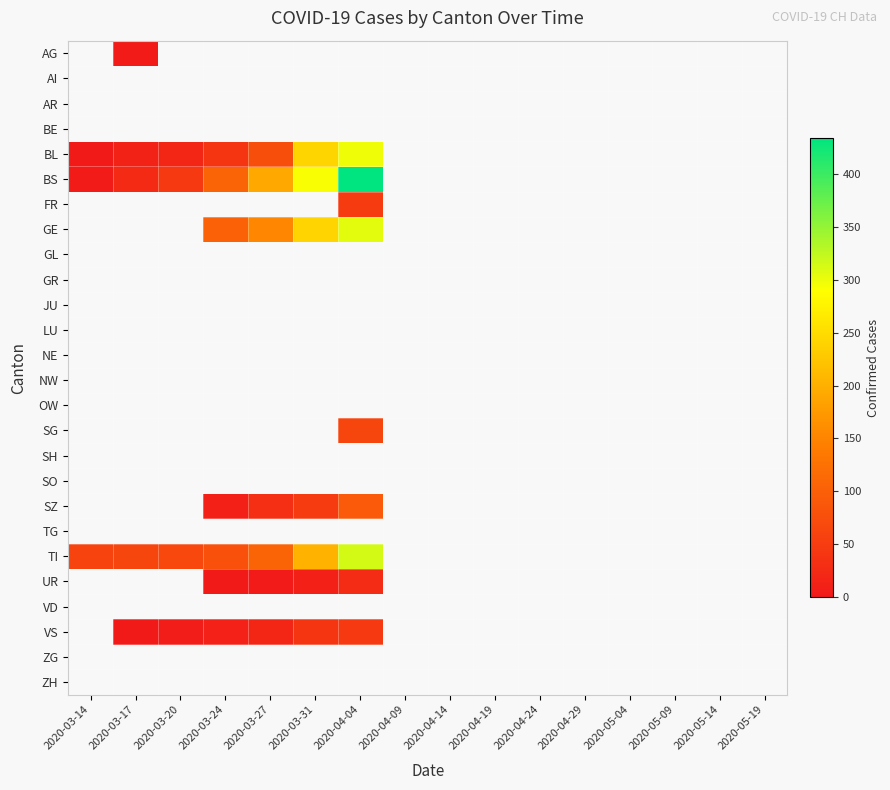

Reading left to right, what are all the values shown in this chart?

AG: 2020-03-14=0	2020-03-17=4	2020-03-20=0	2020-03-24=0	2020-03-27=0	2020-03-31=0	2020-04-04=0	2020-04-09=0	2020-04-14=0	2020-04-19=0	2020-04-24=0	2020-04-29=0	2020-05-04=0	2020-05-09=0	2020-05-14=0	2020-05-19=0
AI: 2020-03-14=0	2020-03-17=0	2020-03-20=0	2020-03-24=0	2020-03-27=0	2020-03-31=0	2020-04-04=0	2020-04-09=0	2020-04-14=0	2020-04-19=0	2020-04-24=0	2020-04-29=0	2020-05-04=0	2020-05-09=0	2020-05-14=0	2020-05-19=0
AR: 2020-03-14=0	2020-03-17=0	2020-03-20=0	2020-03-24=0	2020-03-27=0	2020-03-31=0	2020-04-04=0	2020-04-09=0	2020-04-14=0	2020-04-19=0	2020-04-24=0	2020-04-29=0	2020-05-04=0	2020-05-09=0	2020-05-14=0	2020-05-19=0
BE: 2020-03-14=0	2020-03-17=0	2020-03-20=0	2020-03-24=0	2020-03-27=0	2020-03-31=0	2020-04-04=0	2020-04-09=0	2020-04-14=0	2020-04-19=0	2020-04-24=0	2020-04-29=0	2020-05-04=0	2020-05-09=0	2020-05-14=0	2020-05-19=0
BL: 2020-03-14=2	2020-03-17=13	2020-03-20=18	2020-03-24=40	2020-03-27=76	2020-03-31=242	2020-04-04=298	2020-04-09=0	2020-04-14=0	2020-04-19=0	2020-04-24=0	2020-04-29=0	2020-05-04=0	2020-05-09=0	2020-05-14=0	2020-05-19=0
BS: 2020-03-14=4	2020-03-17=25	2020-03-20=46	2020-03-24=105	2020-03-27=191	2020-03-31=292	2020-04-04=434	2020-04-09=0	2020-04-14=0	2020-04-19=0	2020-04-24=0	2020-04-29=0	2020-05-04=0	2020-05-09=0	2020-05-14=0	2020-05-19=0
FR: 2020-03-14=0	2020-03-17=0	2020-03-20=0	2020-03-24=0	2020-03-27=0	2020-03-31=0	2020-04-04=49	2020-04-09=0	2020-04-14=0	2020-04-19=0	2020-04-24=0	2020-04-29=0	2020-05-04=0	2020-05-09=0	2020-05-14=0	2020-05-19=0
GE: 2020-03-14=0	2020-03-17=0	2020-03-20=0	2020-03-24=103	2020-03-27=153	2020-03-31=241	2020-04-04=305	2020-04-09=0	2020-04-14=0	2020-04-19=0	2020-04-24=0	2020-04-29=0	2020-05-04=0	2020-05-09=0	2020-05-14=0	2020-05-19=0
GL: 2020-03-14=0	2020-03-17=0	2020-03-20=0	2020-03-24=0	2020-03-27=0	2020-03-31=0	2020-04-04=0	2020-04-09=0	2020-04-14=0	2020-04-19=0	2020-04-24=0	2020-04-29=0	2020-05-04=0	2020-05-09=0	2020-05-14=0	2020-05-19=0
GR: 2020-03-14=0	2020-03-17=0	2020-03-20=0	2020-03-24=0	2020-03-27=0	2020-03-31=0	2020-04-04=0	2020-04-09=0	2020-04-14=0	2020-04-19=0	2020-04-24=0	2020-04-29=0	2020-05-04=0	2020-05-09=0	2020-05-14=0	2020-05-19=0
JU: 2020-03-14=0	2020-03-17=0	2020-03-20=0	2020-03-24=0	2020-03-27=0	2020-03-31=0	2020-04-04=0	2020-04-09=0	2020-04-14=0	2020-04-19=0	2020-04-24=0	2020-04-29=0	2020-05-04=0	2020-05-09=0	2020-05-14=0	2020-05-19=0
LU: 2020-03-14=0	2020-03-17=0	2020-03-20=0	2020-03-24=0	2020-03-27=0	2020-03-31=0	2020-04-04=0	2020-04-09=0	2020-04-14=0	2020-04-19=0	2020-04-24=0	2020-04-29=0	2020-05-04=0	2020-05-09=0	2020-05-14=0	2020-05-19=0
NE: 2020-03-14=0	2020-03-17=0	2020-03-20=0	2020-03-24=0	2020-03-27=0	2020-03-31=0	2020-04-04=0	2020-04-09=0	2020-04-14=0	2020-04-19=0	2020-04-24=0	2020-04-29=0	2020-05-04=0	2020-05-09=0	2020-05-14=0	2020-05-19=0
NW: 2020-03-14=0	2020-03-17=0	2020-03-20=0	2020-03-24=0	2020-03-27=0	2020-03-31=0	2020-04-04=0	2020-04-09=0	2020-04-14=0	2020-04-19=0	2020-04-24=0	2020-04-29=0	2020-05-04=0	2020-05-09=0	2020-05-14=0	2020-05-19=0
OW: 2020-03-14=0	2020-03-17=0	2020-03-20=0	2020-03-24=0	2020-03-27=0	2020-03-31=0	2020-04-04=0	2020-04-09=0	2020-04-14=0	2020-04-19=0	2020-04-24=0	2020-04-29=0	2020-05-04=0	2020-05-09=0	2020-05-14=0	2020-05-19=0
SG: 2020-03-14=0	2020-03-17=0	2020-03-20=0	2020-03-24=0	2020-03-27=0	2020-03-31=0	2020-04-04=62	2020-04-09=0	2020-04-14=0	2020-04-19=0	2020-04-24=0	2020-04-29=0	2020-05-04=0	2020-05-09=0	2020-05-14=0	2020-05-19=0
SH: 2020-03-14=0	2020-03-17=0	2020-03-20=0	2020-03-24=0	2020-03-27=0	2020-03-31=0	2020-04-04=0	2020-04-09=0	2020-04-14=0	2020-04-19=0	2020-04-24=0	2020-04-29=0	2020-05-04=0	2020-05-09=0	2020-05-14=0	2020-05-19=0
SO: 2020-03-14=0	2020-03-17=0	2020-03-20=0	2020-03-24=0	2020-03-27=0	2020-03-31=0	2020-04-04=0	2020-04-09=0	2020-04-14=0	2020-04-19=0	2020-04-24=0	2020-04-29=0	2020-05-04=0	2020-05-09=0	2020-05-14=0	2020-05-19=0
SZ: 2020-03-14=0	2020-03-17=0	2020-03-20=0	2020-03-24=10	2020-03-27=32	2020-03-31=48	2020-04-04=92	2020-04-09=0	2020-04-14=0	2020-04-19=0	2020-04-24=0	2020-04-29=0	2020-05-04=0	2020-05-09=0	2020-05-14=0	2020-05-19=0
TG: 2020-03-14=0	2020-03-17=0	2020-03-20=0	2020-03-24=0	2020-03-27=0	2020-03-31=0	2020-04-04=0	2020-04-09=0	2020-04-14=0	2020-04-19=0	2020-04-24=0	2020-04-29=0	2020-05-04=0	2020-05-09=0	2020-05-14=0	2020-05-19=0
TI: 2020-03-14=61	2020-03-17=62	2020-03-20=67	2020-03-24=80	2020-03-27=107	2020-03-31=202	2020-04-04=314	2020-04-09=0	2020-04-14=0	2020-04-19=0	2020-04-24=0	2020-04-29=0	2020-05-04=0	2020-05-09=0	2020-05-14=0	2020-05-19=0
UR: 2020-03-14=0	2020-03-17=0	2020-03-20=0	2020-03-24=1	2020-03-27=3	2020-03-31=11	2020-04-04=26	2020-04-09=0	2020-04-14=0	2020-04-19=0	2020-04-24=0	2020-04-29=0	2020-05-04=0	2020-05-09=0	2020-05-14=0	2020-05-19=0
VD: 2020-03-14=0	2020-03-17=0	2020-03-20=0	2020-03-24=0	2020-03-27=0	2020-03-31=0	2020-04-04=0	2020-04-09=0	2020-04-14=0	2020-04-19=0	2020-04-24=0	2020-04-29=0	2020-05-04=0	2020-05-09=0	2020-05-14=0	2020-05-19=0
VS: 2020-03-14=0	2020-03-17=1	2020-03-20=5	2020-03-24=12	2020-03-27=18	2020-03-31=39	2020-04-04=46	2020-04-09=0	2020-04-14=0	2020-04-19=0	2020-04-24=0	2020-04-29=0	2020-05-04=0	2020-05-09=0	2020-05-14=0	2020-05-19=0
ZG: 2020-03-14=0	2020-03-17=0	2020-03-20=0	2020-03-24=0	2020-03-27=0	2020-03-31=0	2020-04-04=0	2020-04-09=0	2020-04-14=0	2020-04-19=0	2020-04-24=0	2020-04-29=0	2020-05-04=0	2020-05-09=0	2020-05-14=0	2020-05-19=0
ZH: 2020-03-14=0	2020-03-17=0	2020-03-20=0	2020-03-24=0	2020-03-27=0	2020-03-31=0	2020-04-04=0	2020-04-09=0	2020-04-14=0	2020-04-19=0	2020-04-24=0	2020-04-29=0	2020-05-04=0	2020-05-09=0	2020-05-14=0	2020-05-19=0